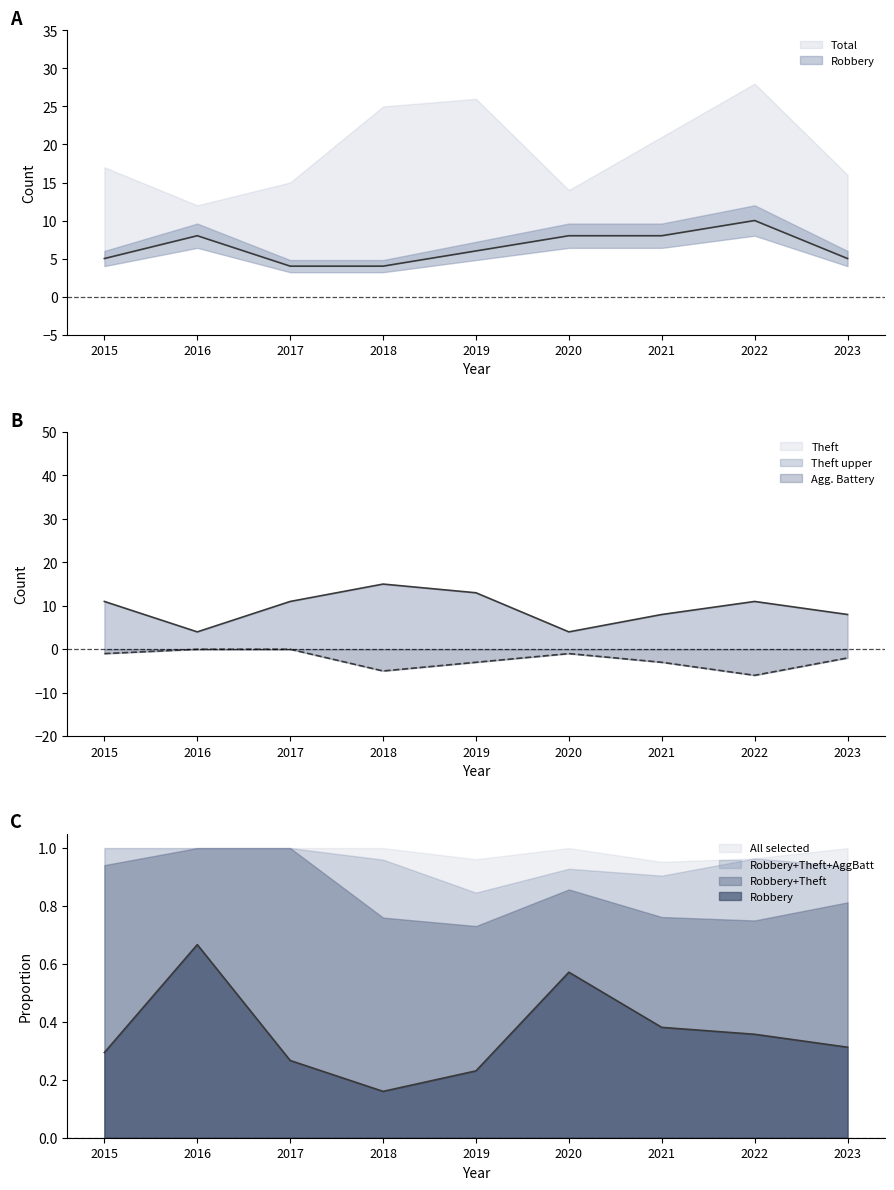

What is the difference between the Aggravated Battery values at 2015 and 2022?

5